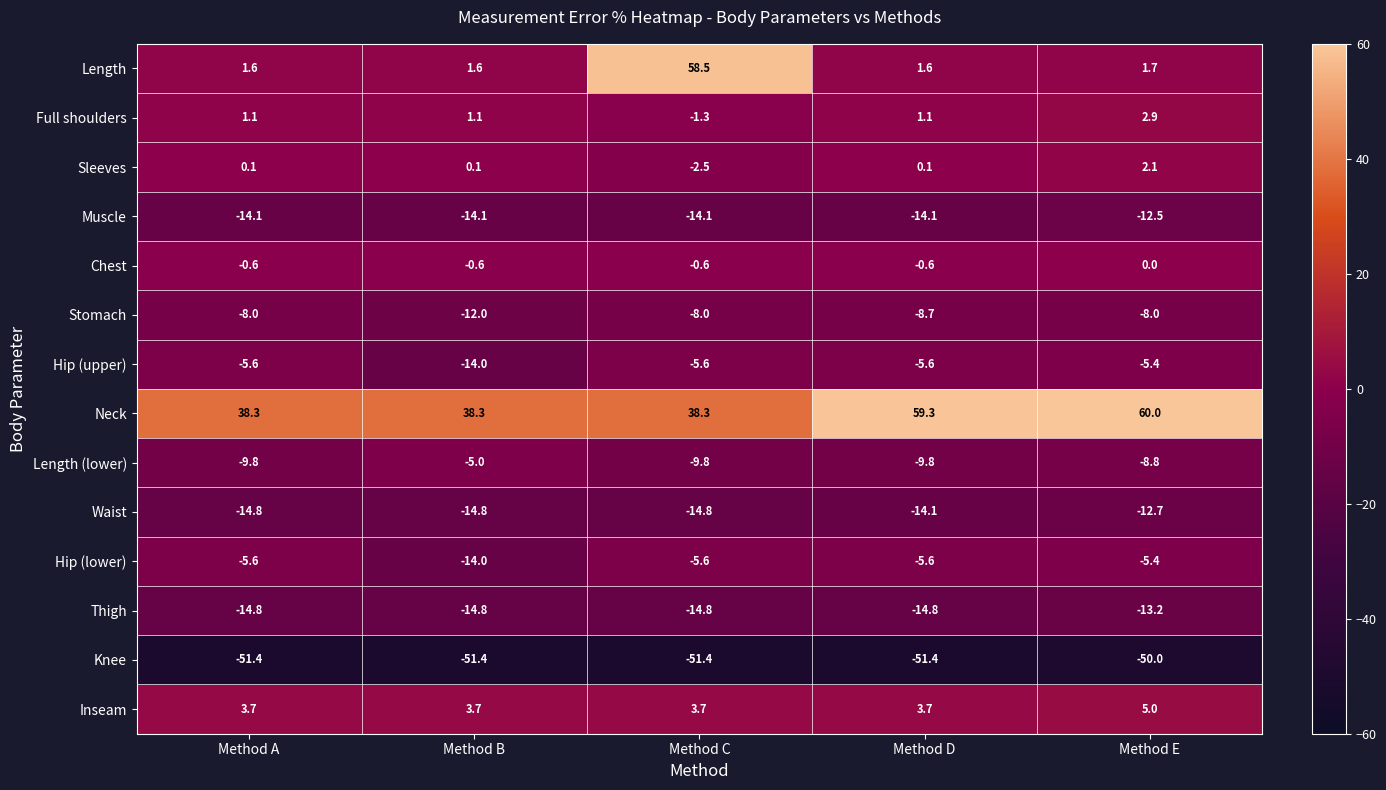

What is the difference between the maximum and minimum values in the Length series?

56.9